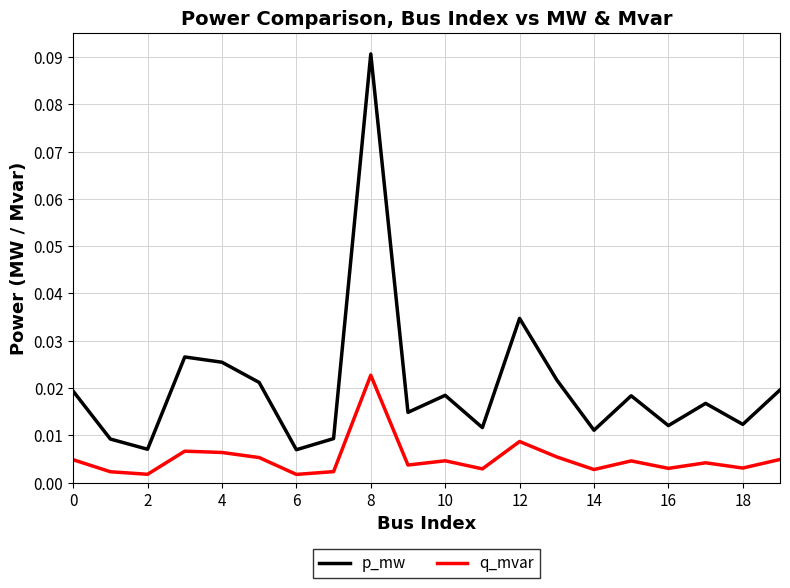

True or false: p_mw and q_mvar cross at least once.

False